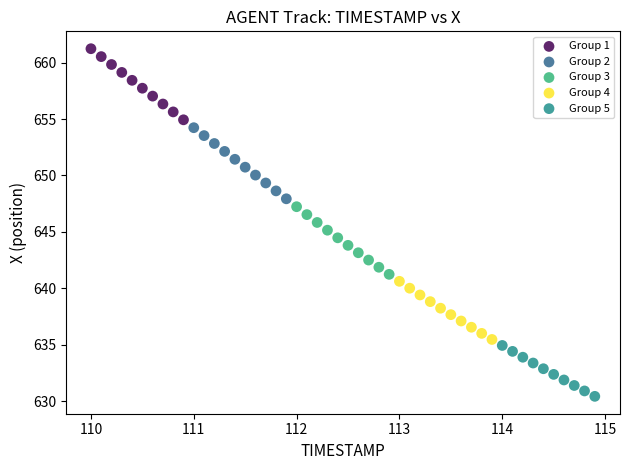

Which series contains the lowest Y value?

Group 5